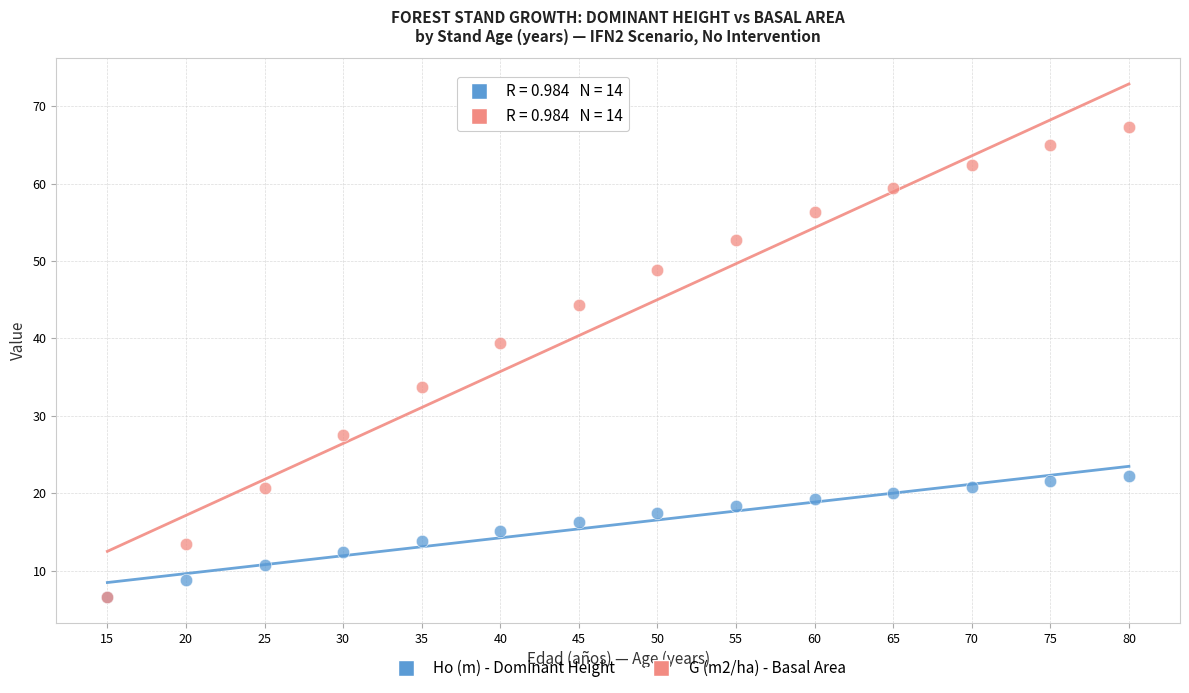

What are all the series names shown in the legend?

Ho (m) - Dominant Height, G (m2/ha) - Basal Area